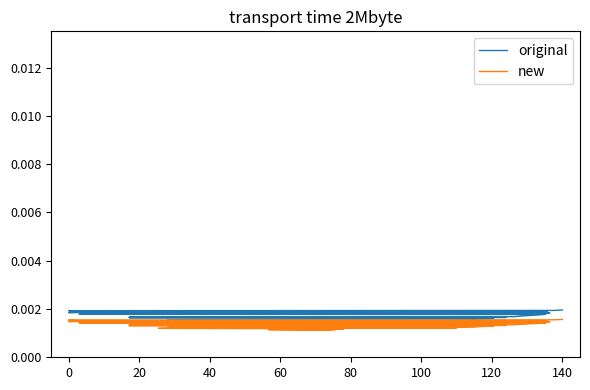

How many lines are shown in the chart?

2